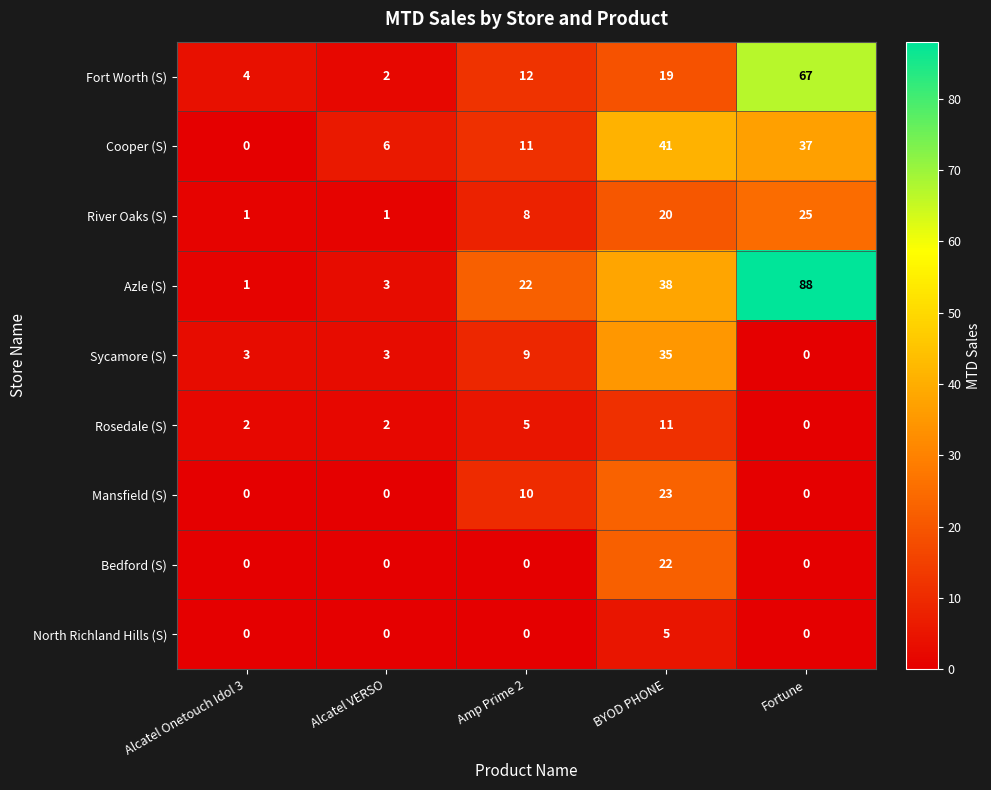

The Sycamore (S) series shows 2 at Alcatel VERSO. True or false?

False